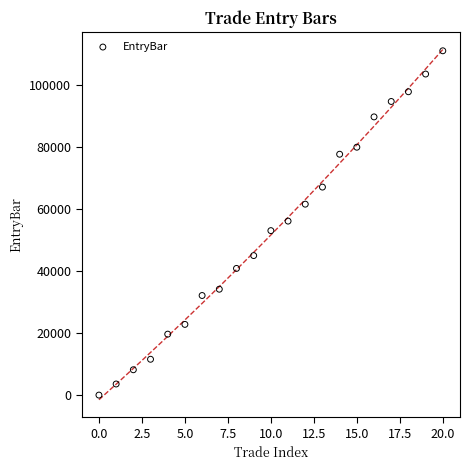

What is the range of Y values (max minus min)?

111034